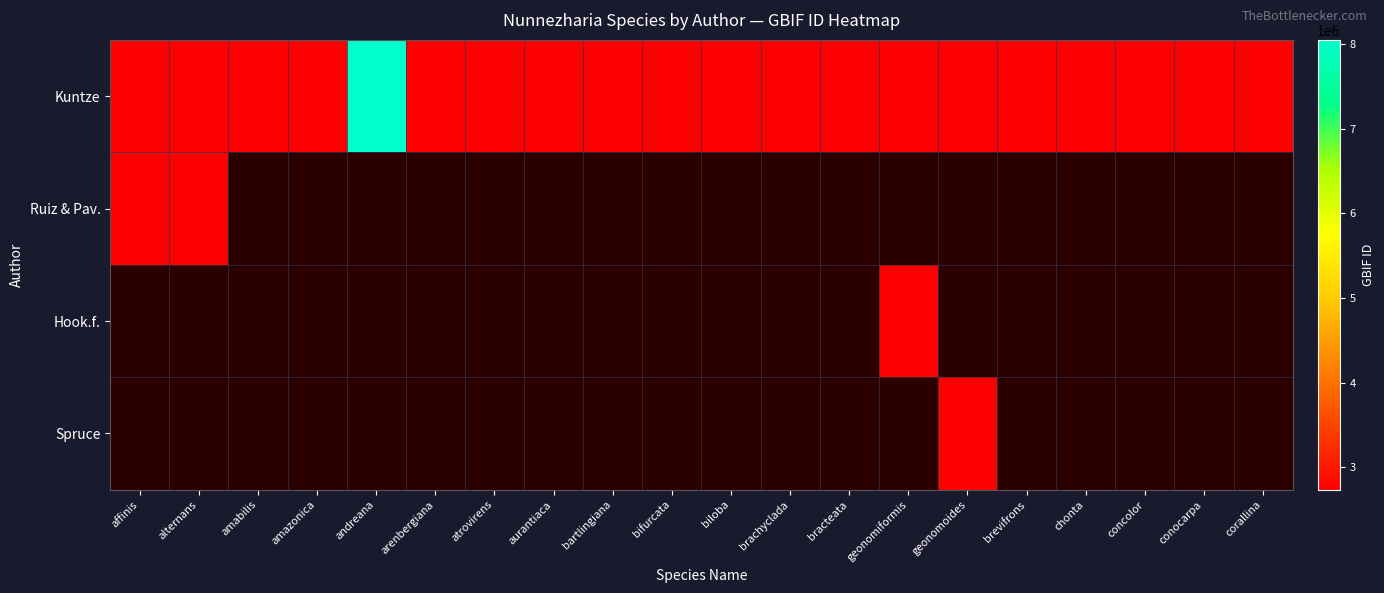

Which label corresponds to the smallest value in the chart?

geonomiformis